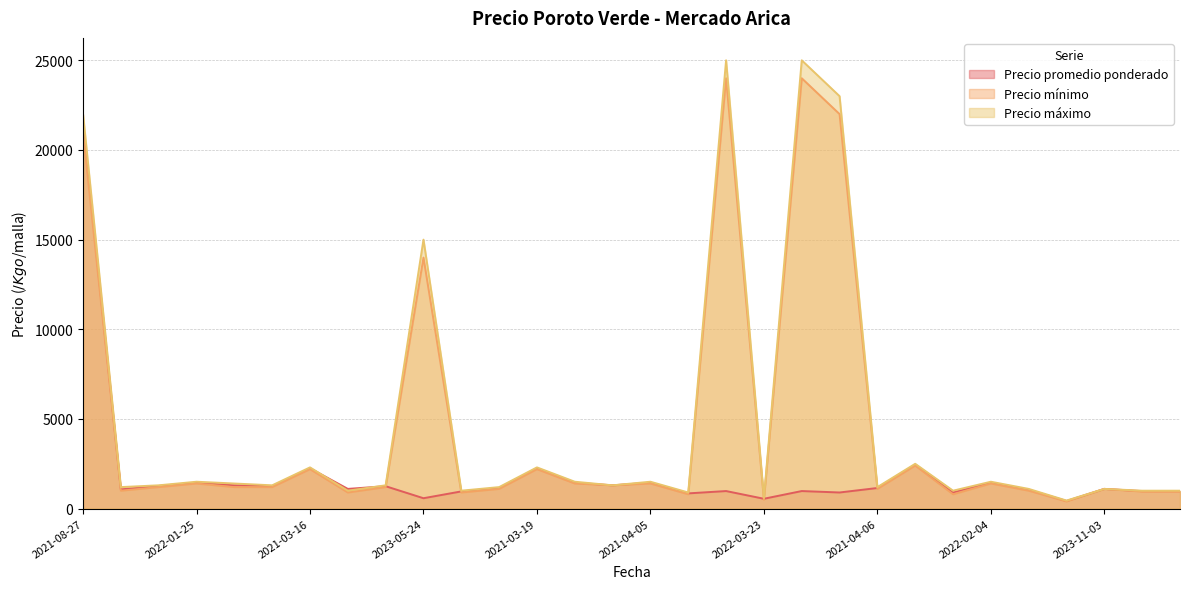

At which label does Precio mínimo reach its minimum?

2022-12-13